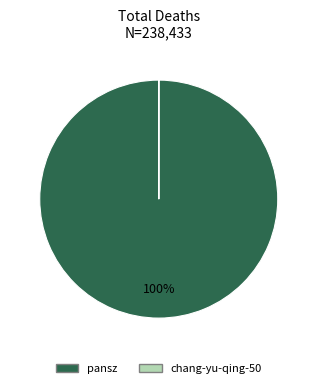

Which slice is the largest?

pansz